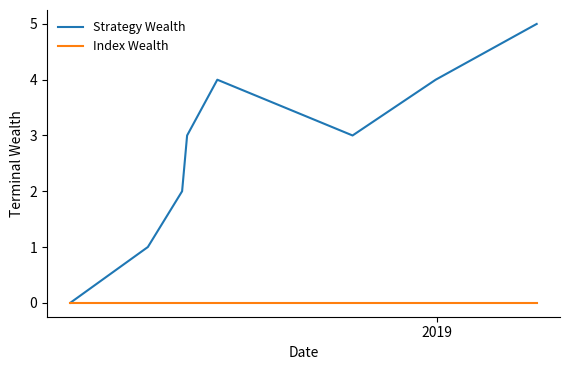

List the series in order of their peak value, lowest first.

Index Wealth, Strategy Wealth